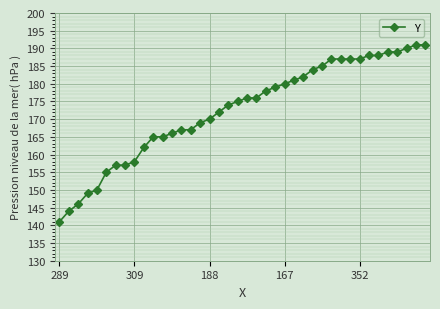

What is the greatest value displayed?

191